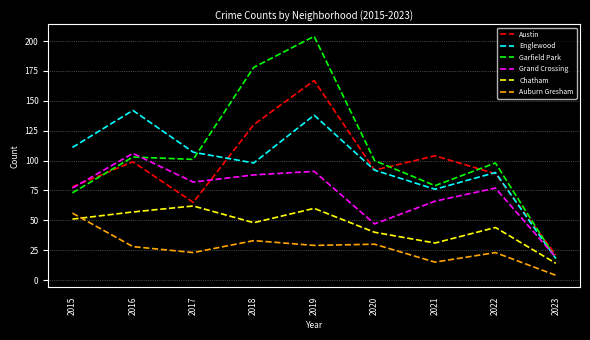

Reading left to right, transcribe all the data shown in this chart.

Austin: 2015=78	2016=99	2017=65	2018=130	2019=167	2020=92	2021=104	2022=89	2023=21
Englewood: 2015=111	2016=142	2017=107	2018=98	2019=138	2020=92	2021=76	2022=90	2023=18
Garfield Park: 2015=73	2016=103	2017=101	2018=178	2019=204	2020=100	2021=79	2022=98	2023=18
Grand Crossing: 2015=77	2016=106	2017=82	2018=88	2019=91	2020=47	2021=66	2022=77	2023=19
Chatham: 2015=51	2016=57	2017=62	2018=48	2019=60	2020=40	2021=31	2022=44	2023=14
Auburn Gresham: 2015=56	2016=28	2017=23	2018=33	2019=29	2020=30	2021=15	2022=23	2023=4